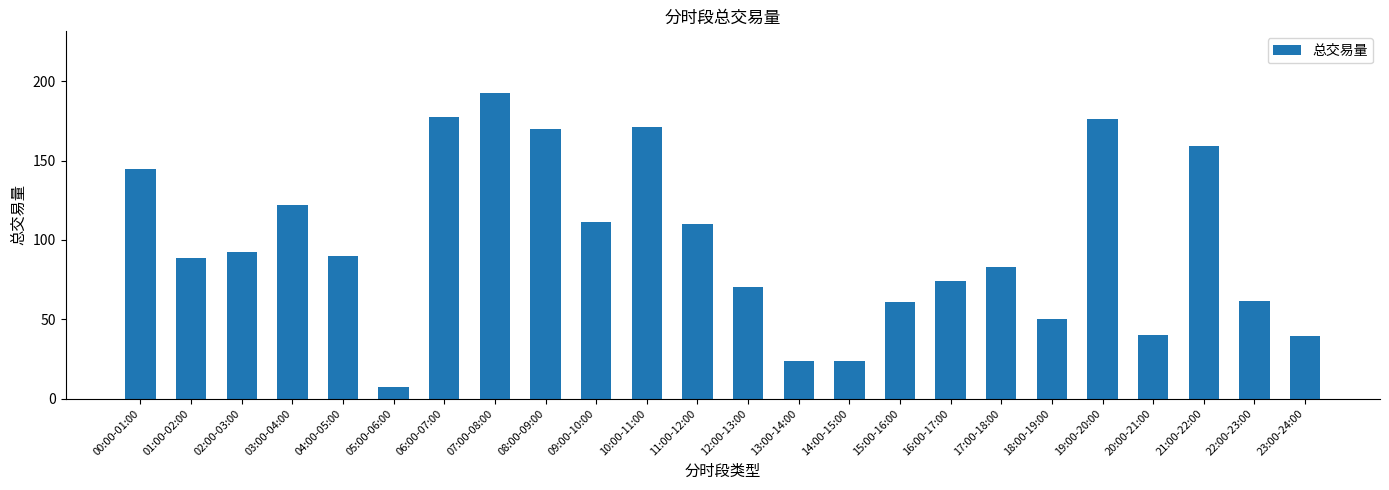

What is the greatest value displayed?

193.0